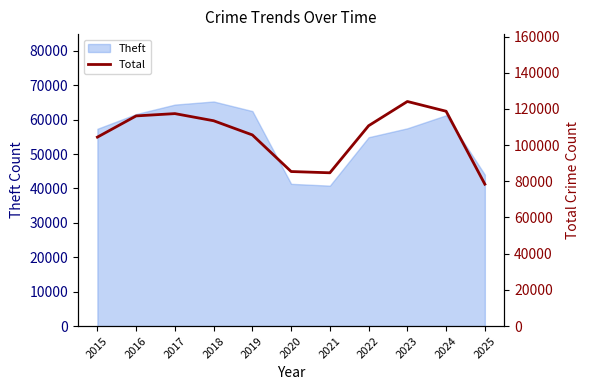

Which label corresponds to the largest value in the chart?

2023